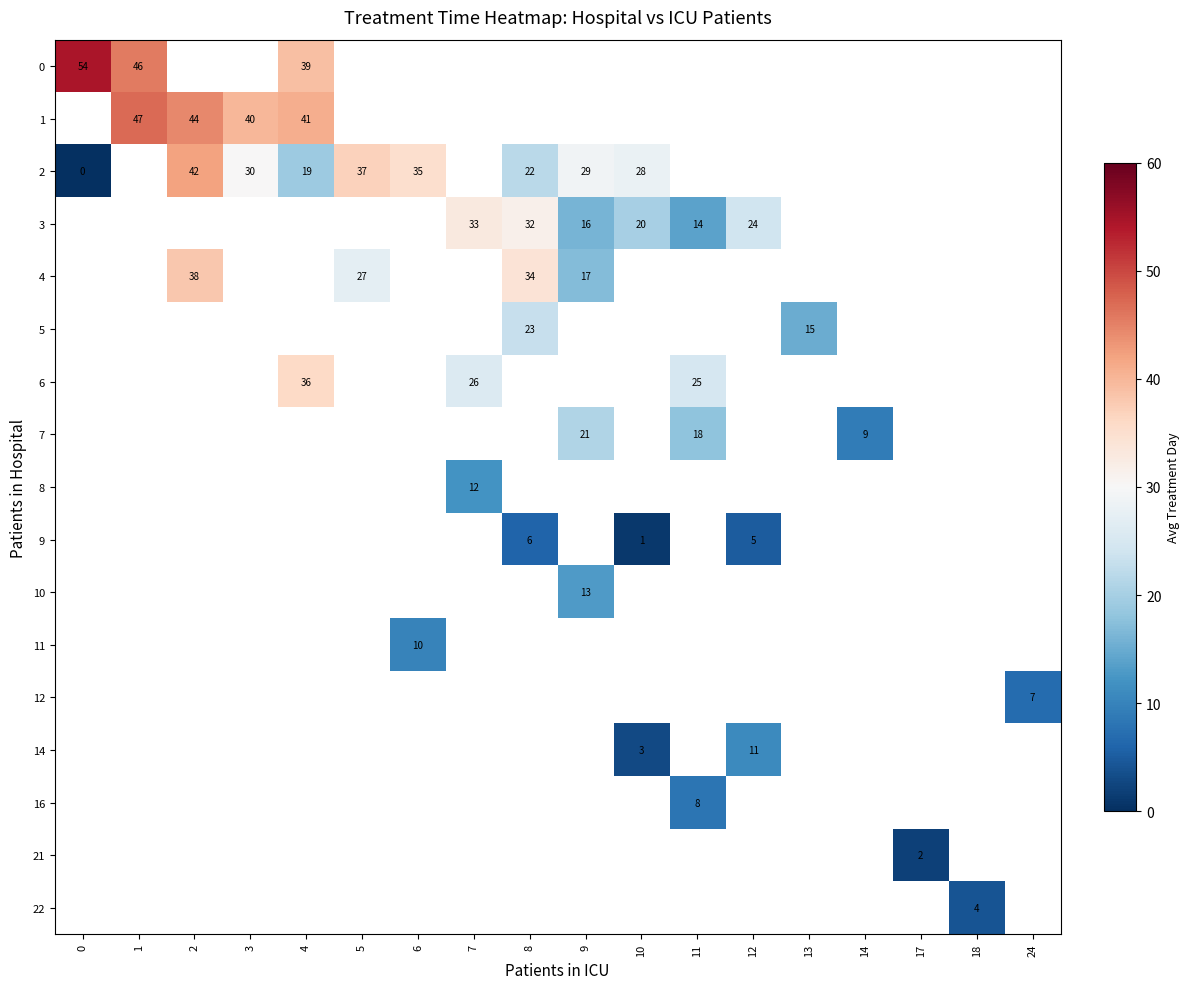

What is the greatest value displayed?

54.4